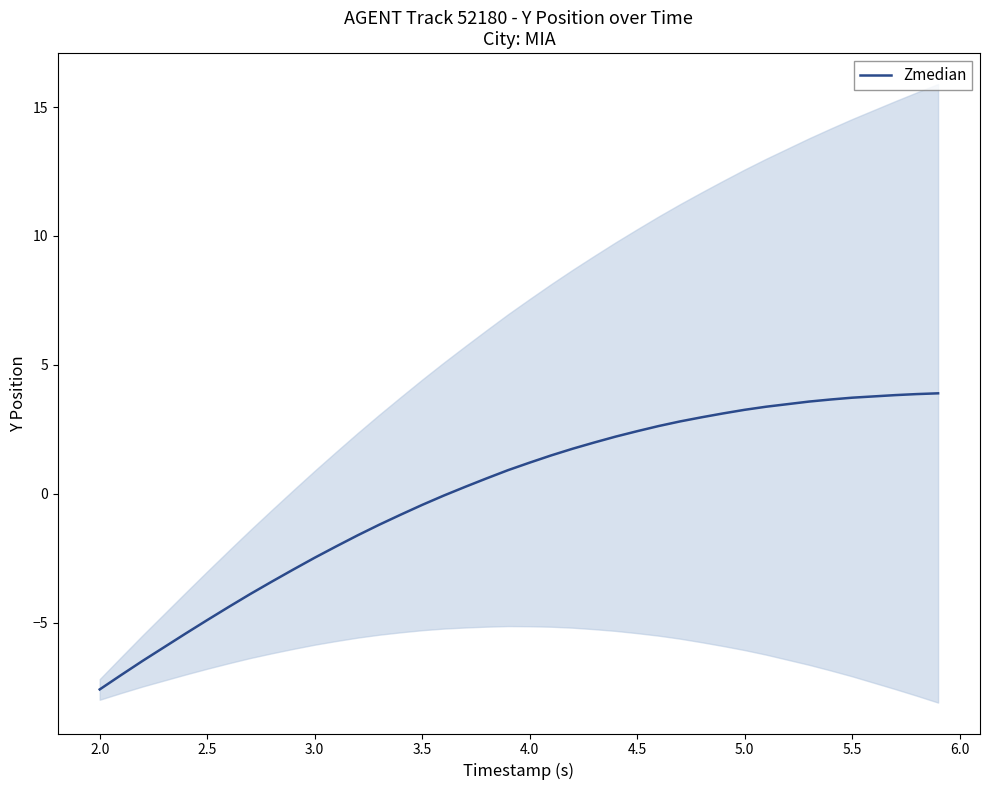

The chart shows a value of 0.9 at 29. True or false?

False